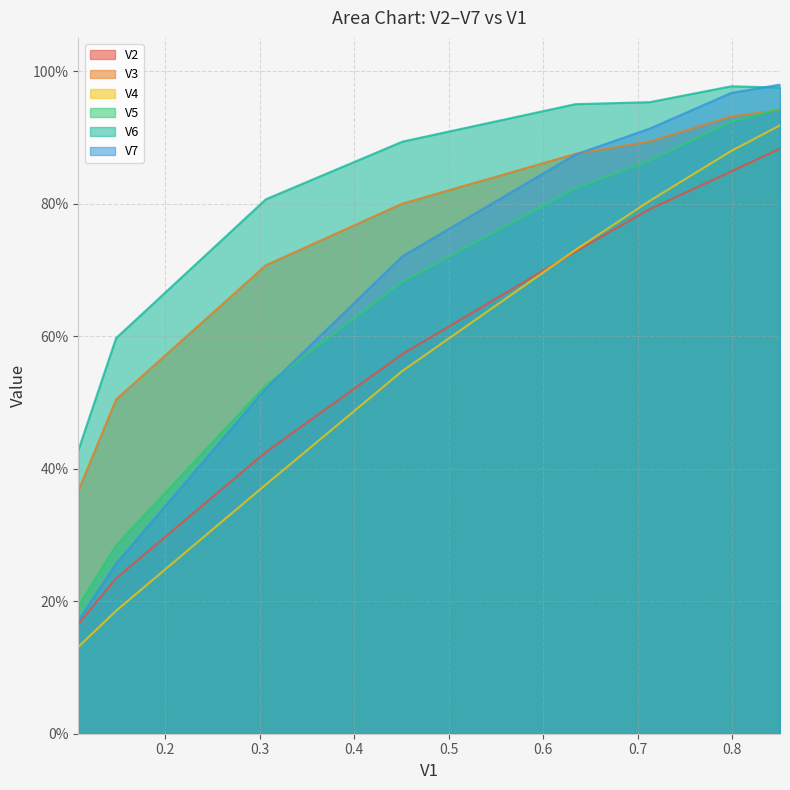

What is the maximum value for V7?

1.0